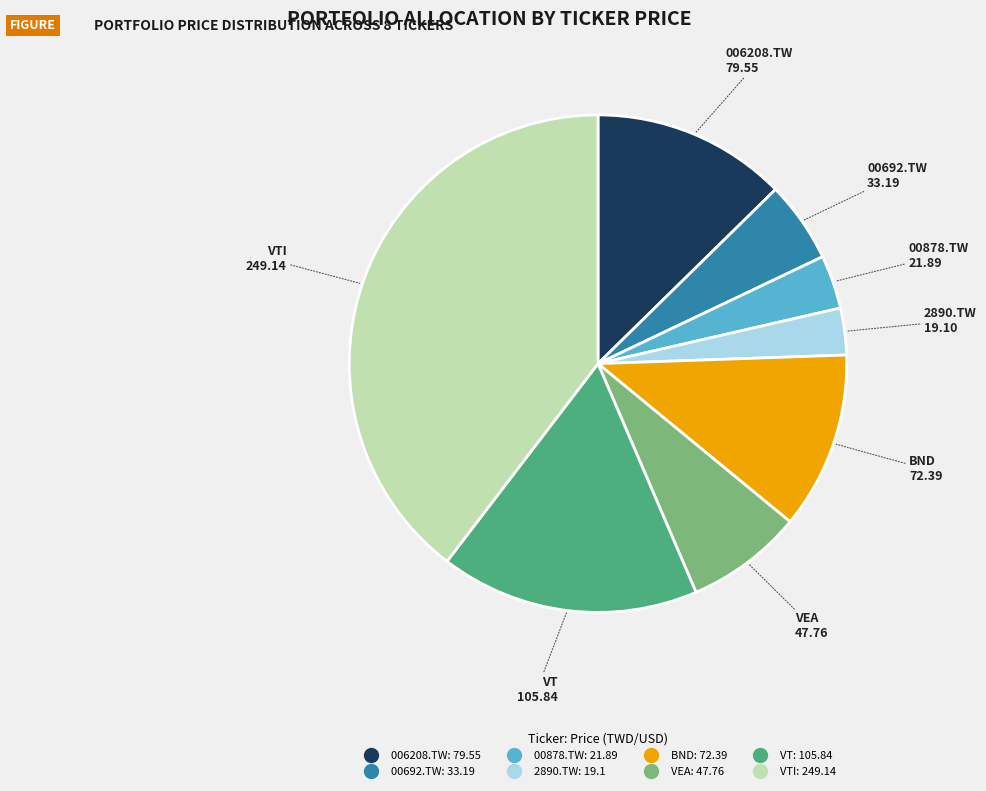

Does any single category account for the majority?

No